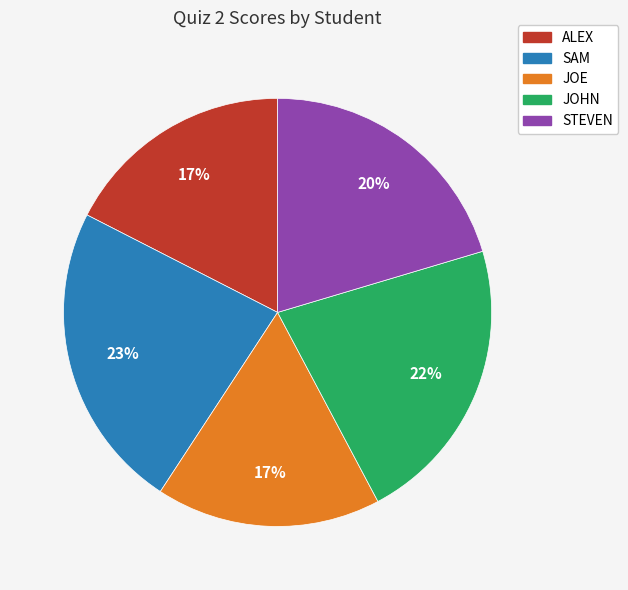

Combined, do JOHN and STEVEN account for over 50%?

No